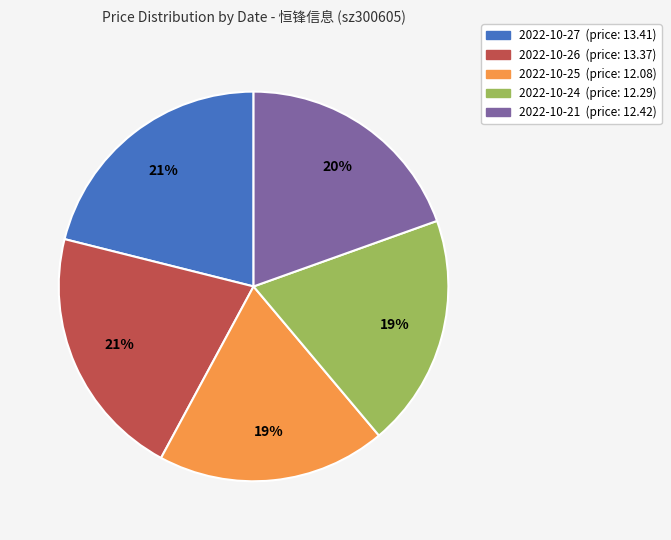

Is there any slice that represents more than half of the pie?

No